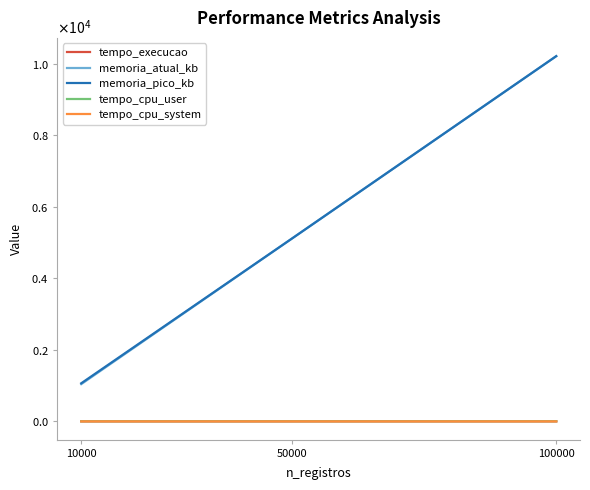

What are all the series names shown in the legend?

tempo_execucao, memoria_atual_kb, memoria_pico_kb, tempo_cpu_user, tempo_cpu_system